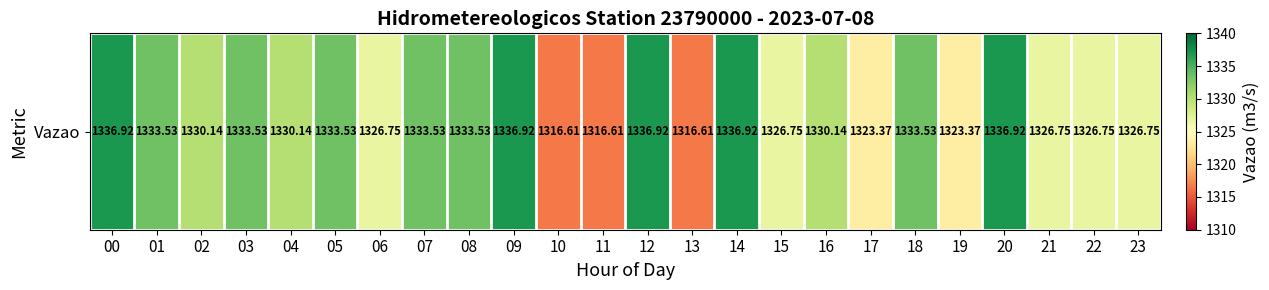

What is the smallest value displayed?

1316.6